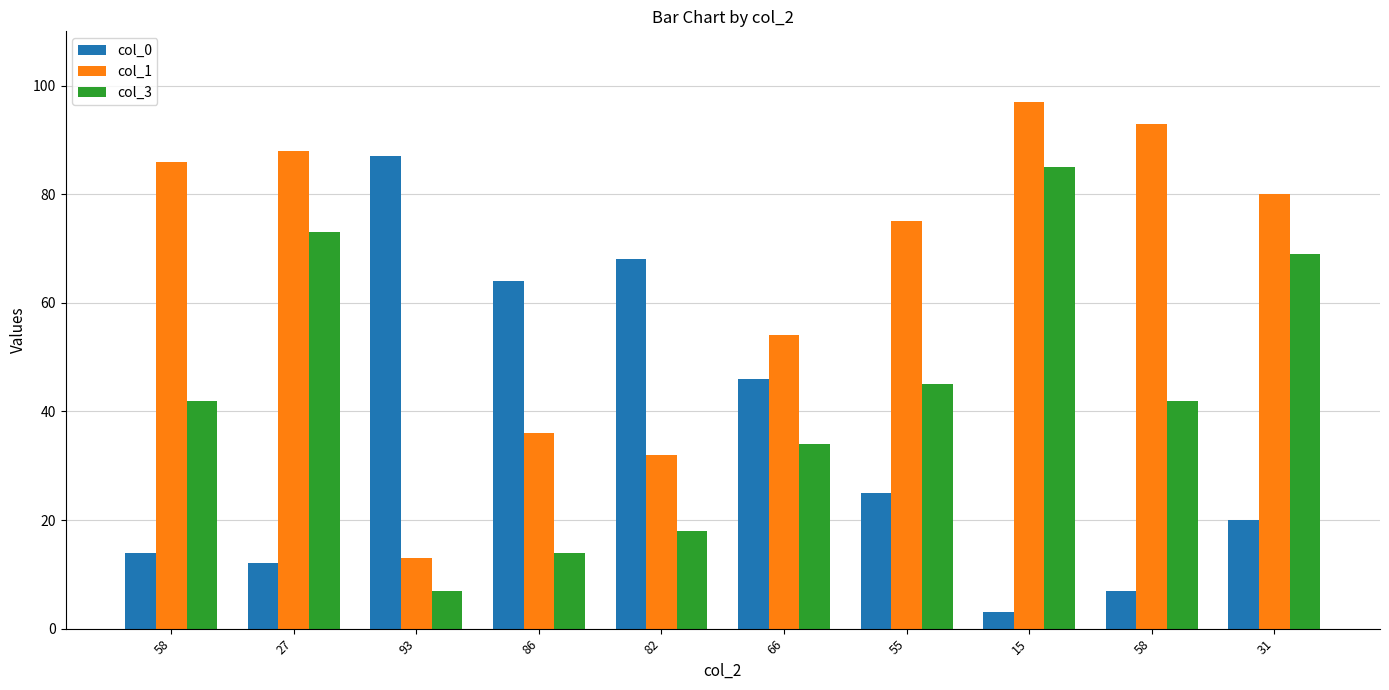

What is the label of the 2nd bar from the right?

58